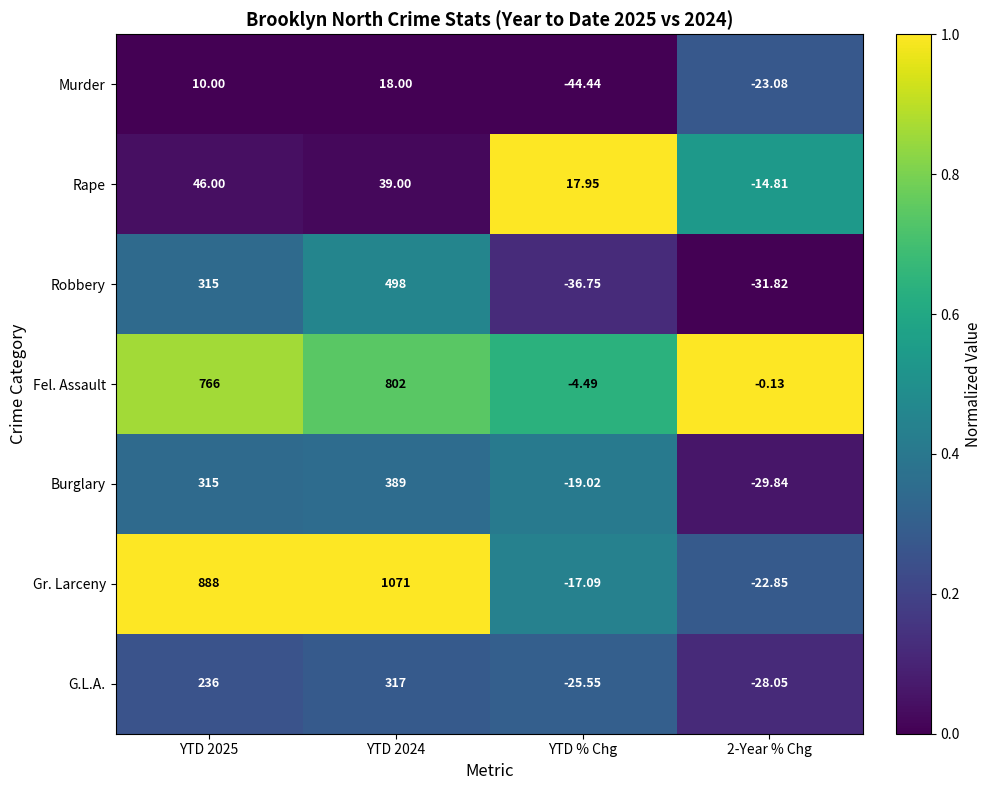

How many data points does each series have?

4